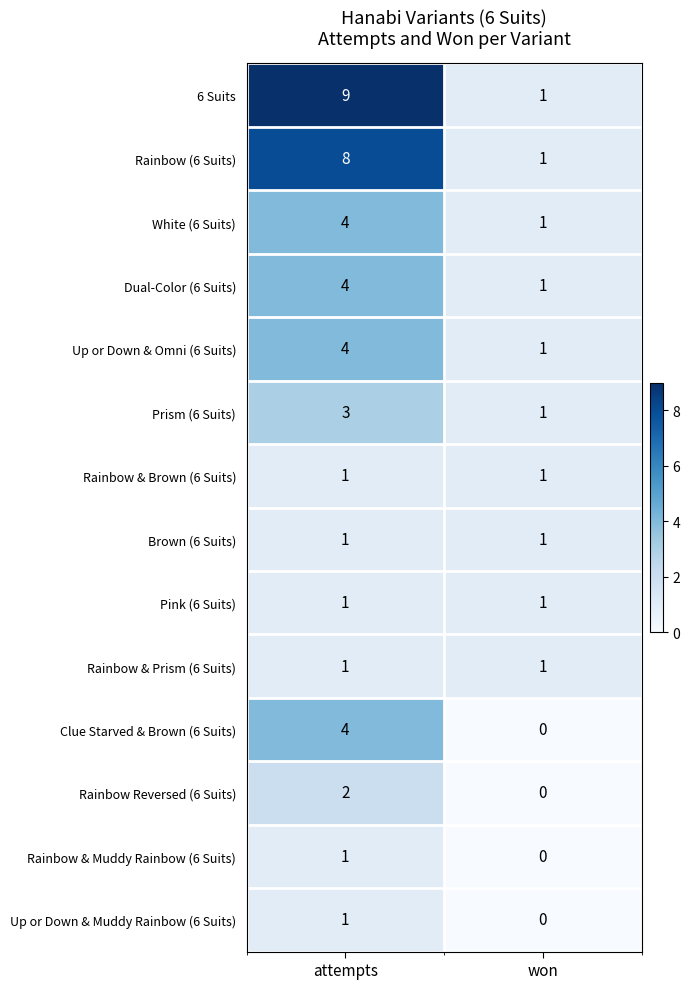

Where is White (6 Suits) nearest to the value 2?

won